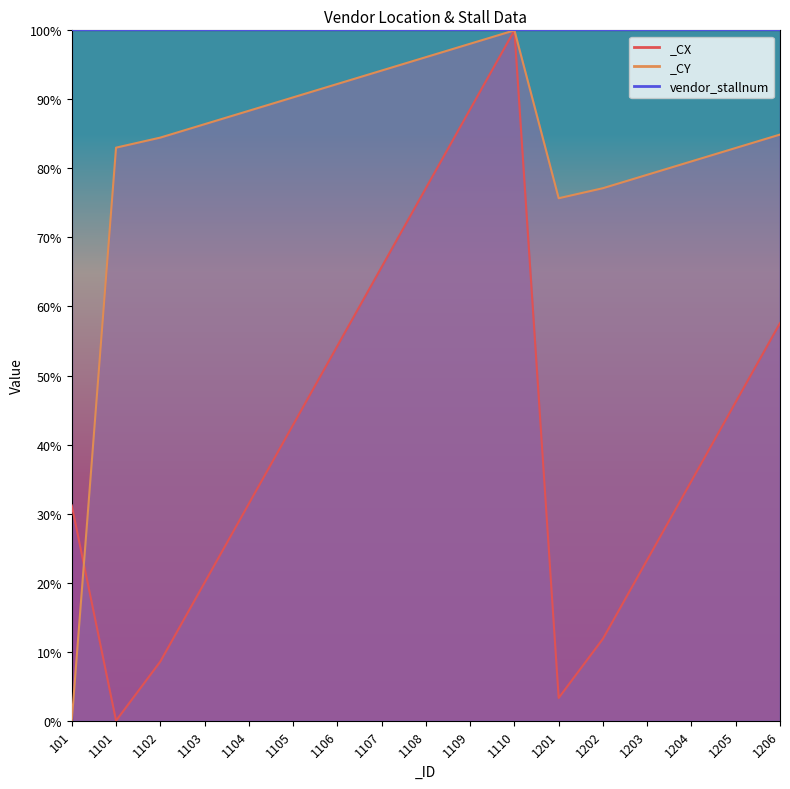

Which series has the widest spread of values?

_CY